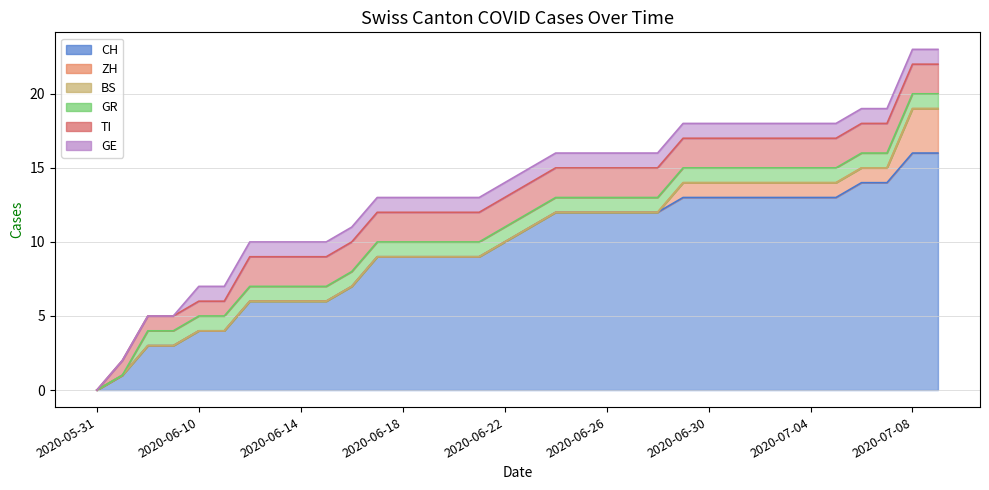

What is the label of the 31st point from the right?

2020-06-09